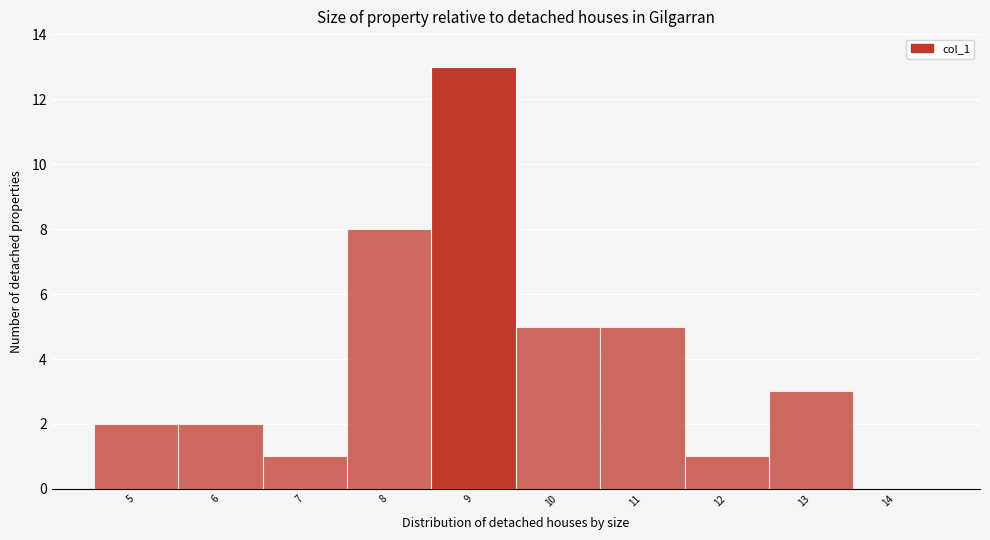

Reading left to right, transcribe all the data shown in this chart.

5=2	6=2	7=1	8=8	9=13	10=5	11=5	12=1	13=3	14=0